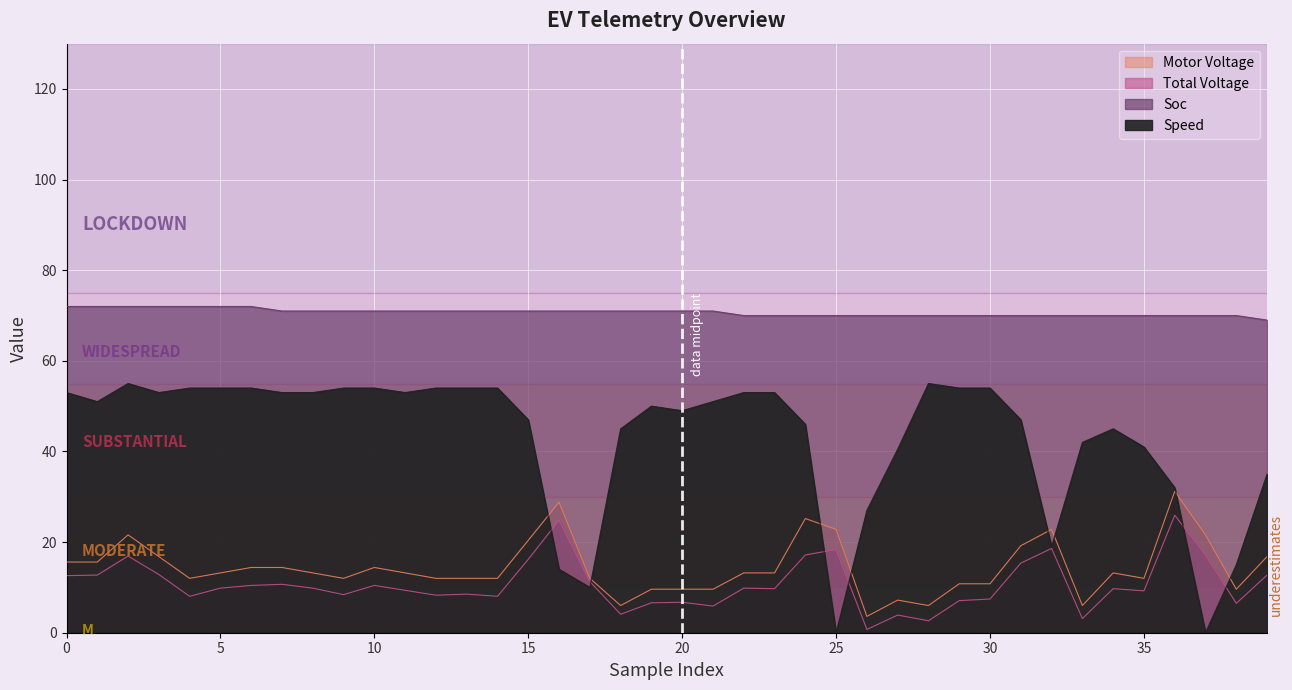

True or false: speed has more than 2 interior local peaks.

True